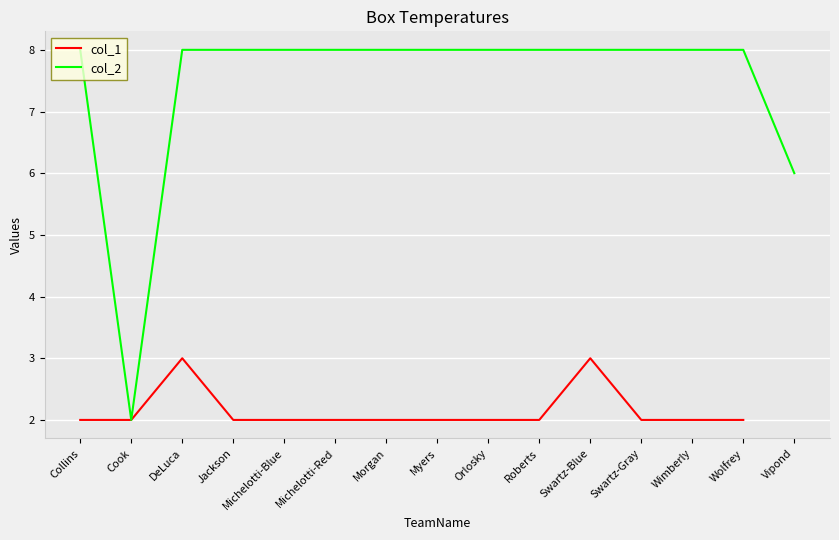

How many values in col_1 are above zero?

14